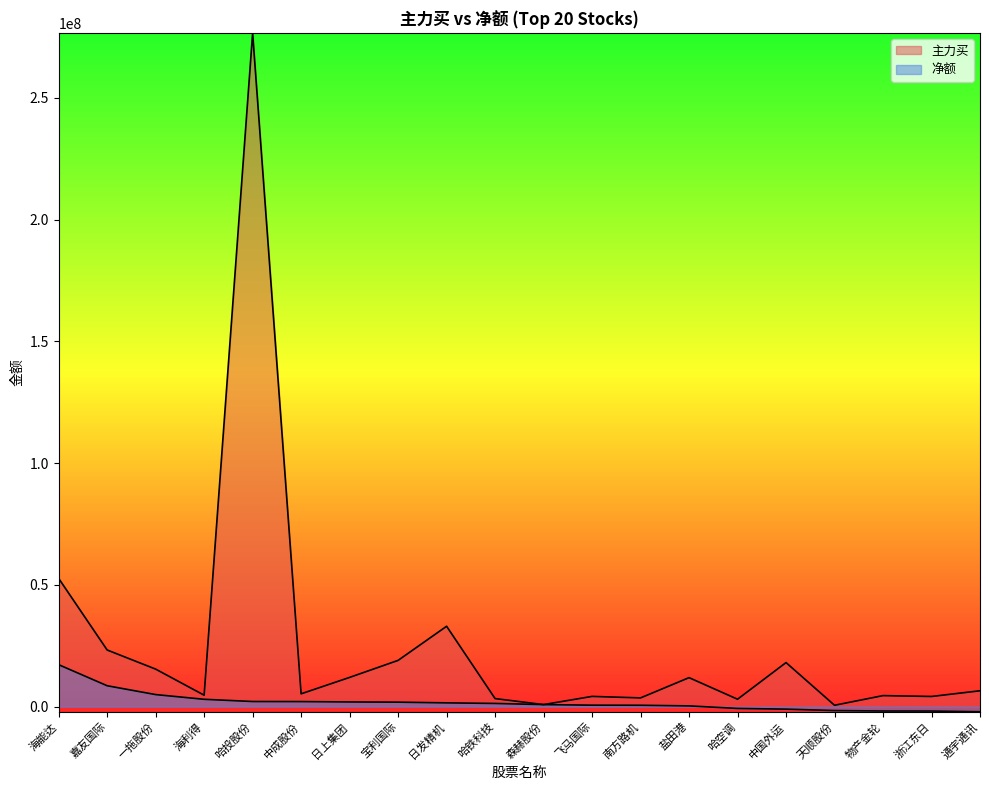

At 日上集团, list the series in order from smallest to largest.

净额, 主力买